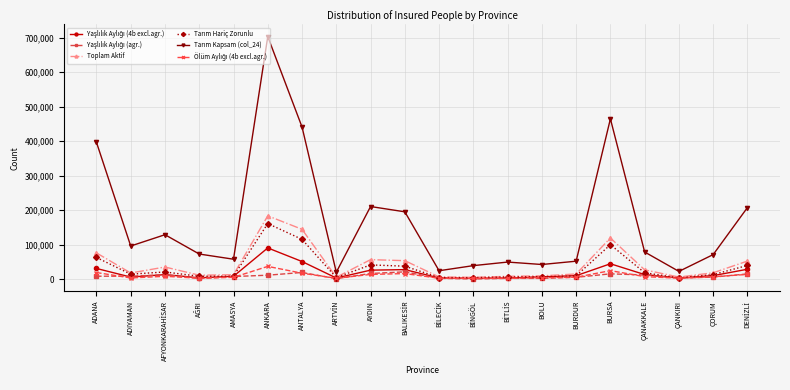

What is the label of the 7th point from the right?

BOLU